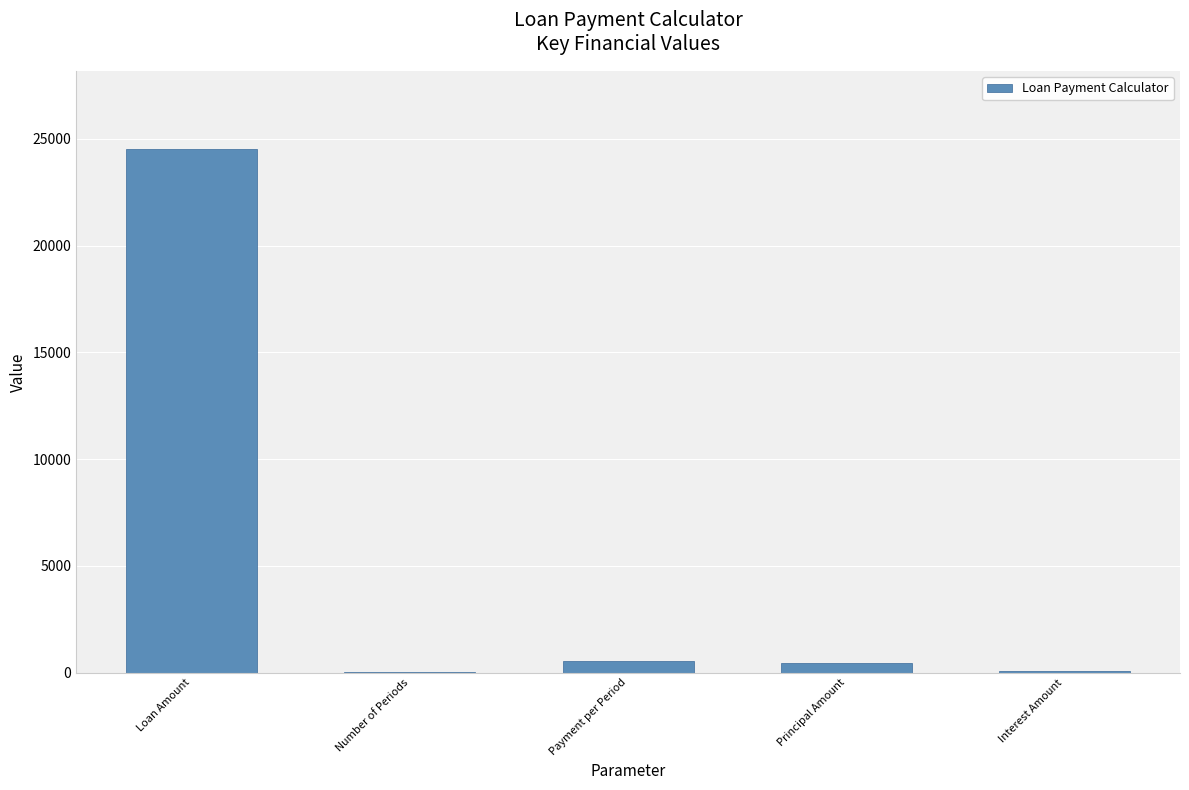

Where is the data nearest to the value 12274?

Payment per Period